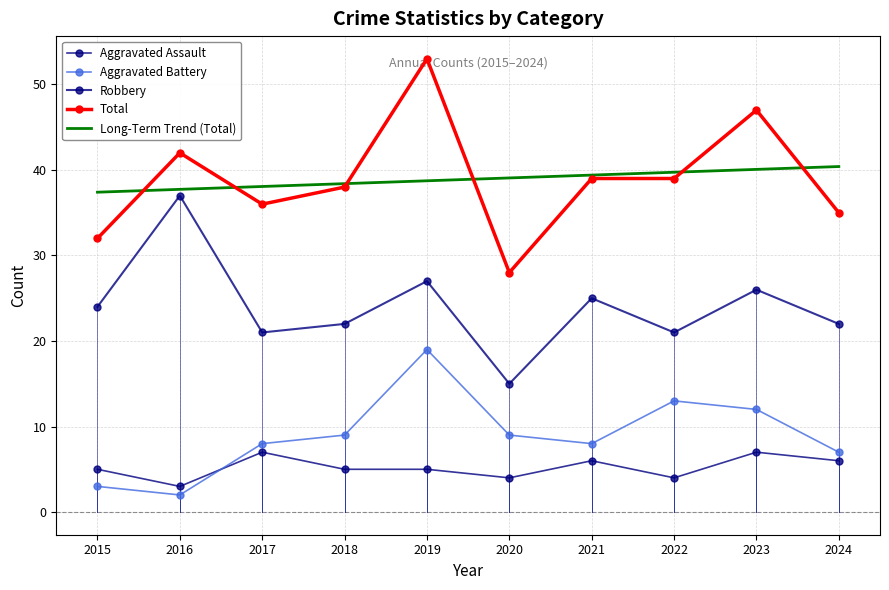

At which category does Aggravated Battery reach its first local peak?

2019